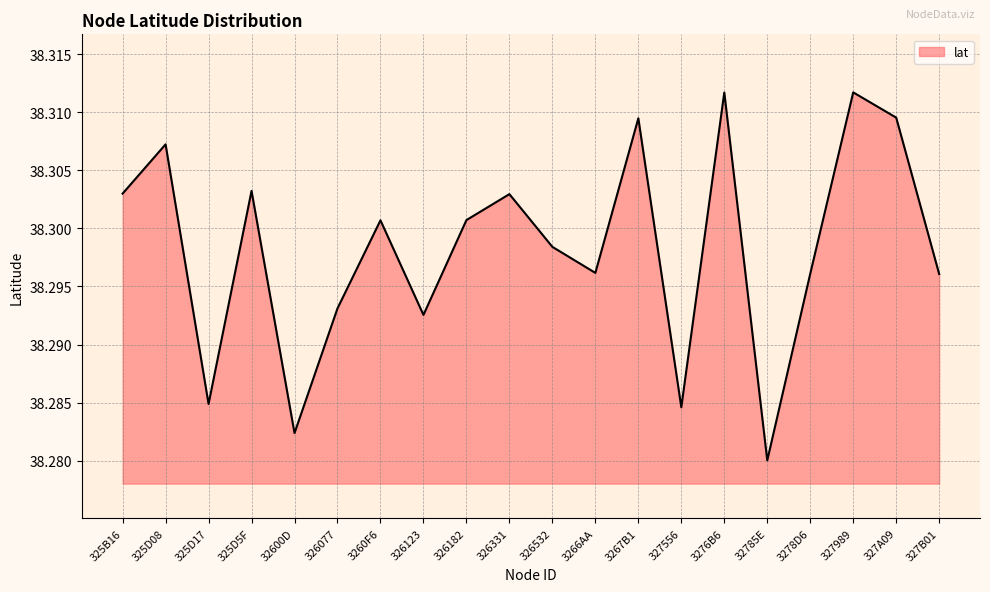

What is the sum of all values?

766.0